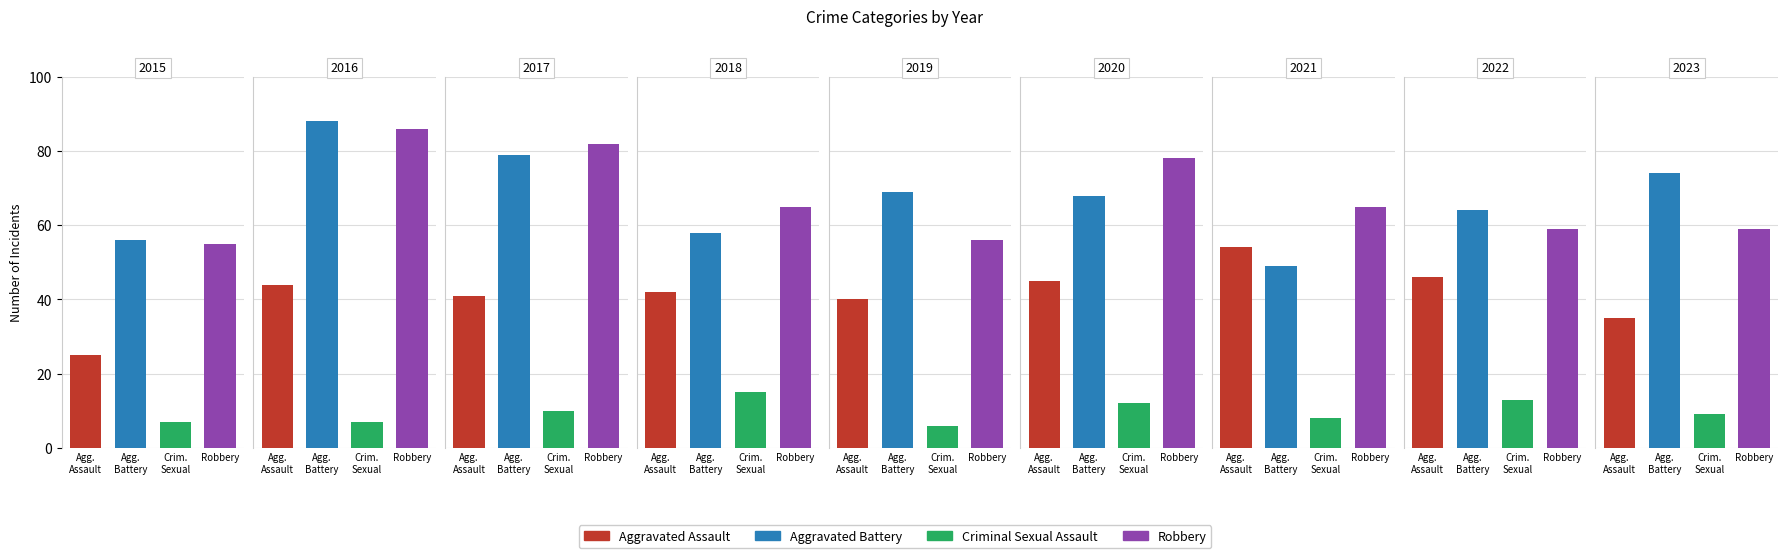

Rank the series by their maximum value, from highest to lowest.

Aggravated Battery, Robbery, Aggravated Assault, Criminal Sexual Assault